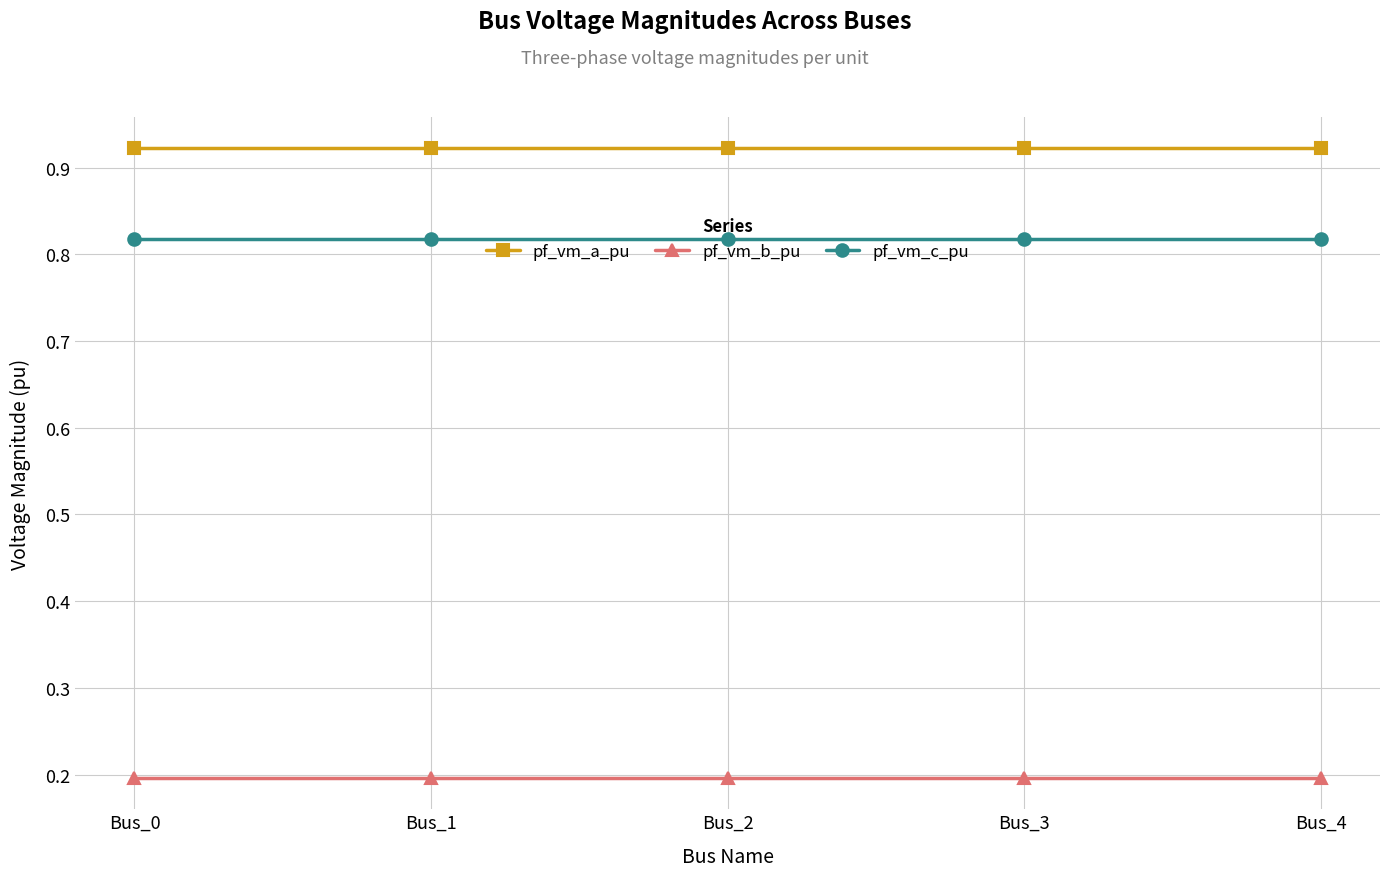

What is the difference between the highest and lowest values at Bus_1?

0.7